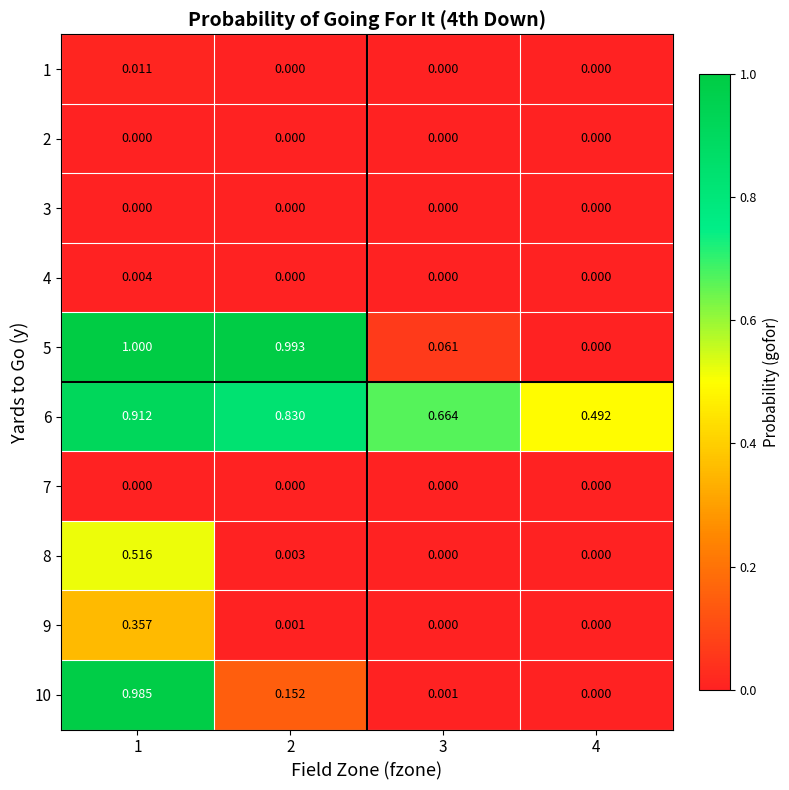

Is the value of 3 at 4 greater than the value of 9 at 1?

No